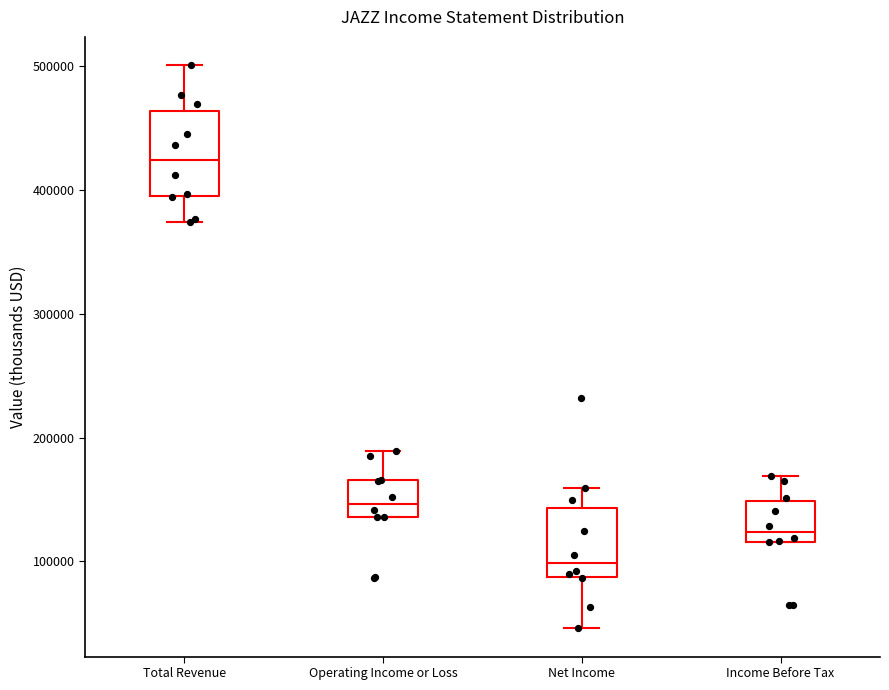

Reading left to right, read every box against the y-axis: the position of its median line, the range the box covers, and the ends of its whiskers. The values are not printed on the chart, so give them approximately, as read against the axis.

Total Revenue: median 420000, box 390000 to 460000, whiskers 370000 to 500000
Operating Income or Loss: median 150000, box 140000 to 170000, whiskers 140000 to 190000
Net Income: median 100000, box 90000 to 140000, whiskers 50000 to 160000
Income Before Tax: median 120000 (just above the box's lower edge), box 120000 to 150000, whiskers 120000 to 170000